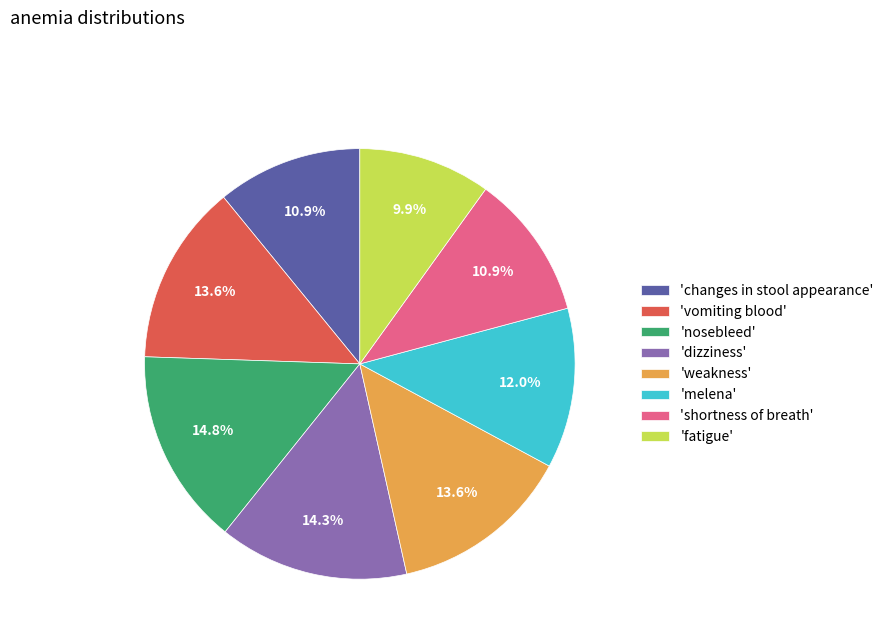

Count the number of slices in the pie.

8